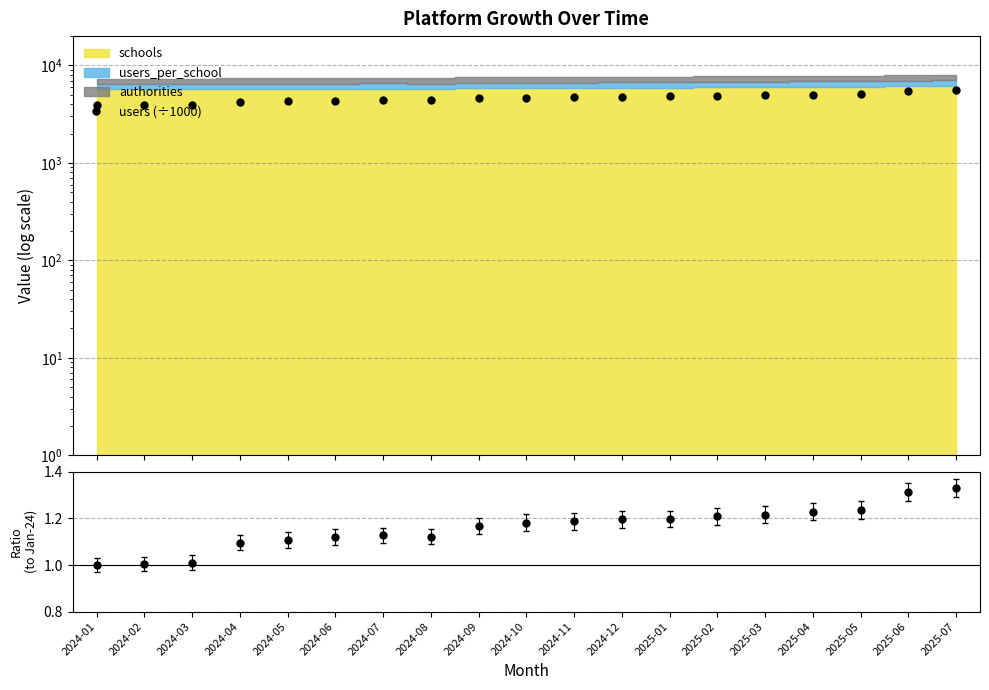

Rank the categories by value from lowest to highest.

2024-01, 2024-02, 2024-03, 2024-04, 2024-05, 2024-06, 2024-08, 2024-07, 2024-09, 2024-10, 2024-11, 2024-12, 2025-01, 2025-02, 2025-03, 2025-04, 2025-05, 2025-06, 2025-07